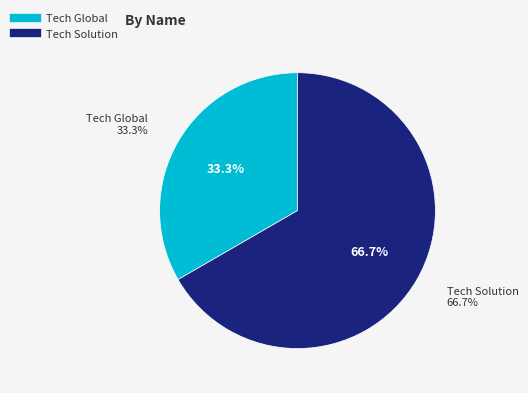

To the nearest percent, what is the difference between the Tech Solution and Tech Global slice percentages?

33%